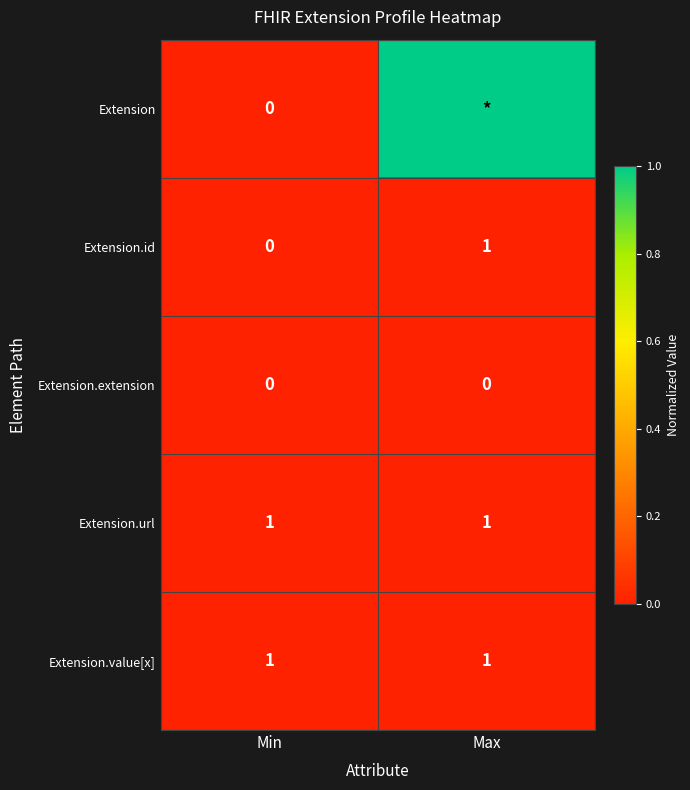

What is the difference between the highest and lowest values at Min?

1.0